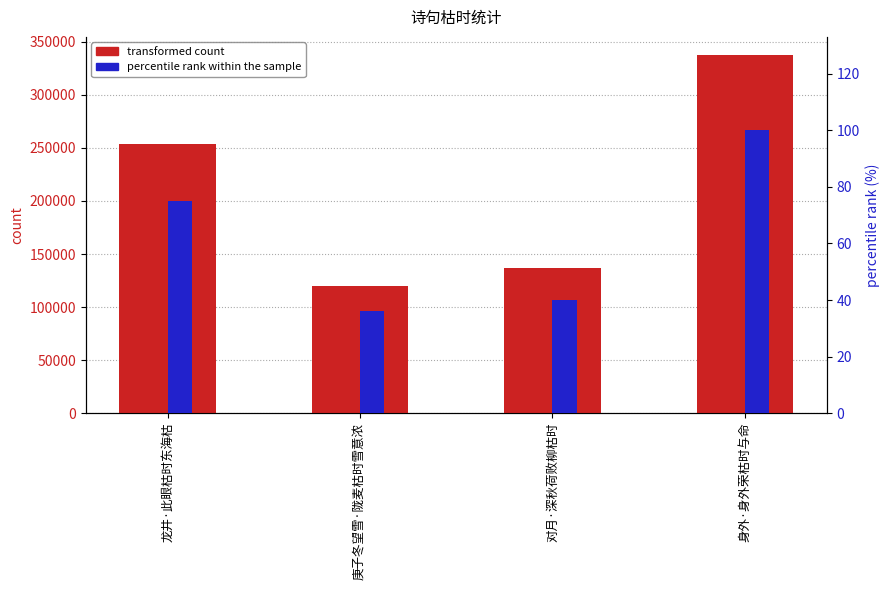

What is the sum of all transformed count values?

848217